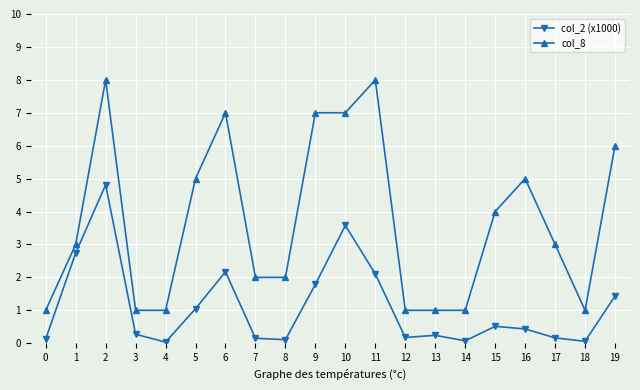

At 3, list the series in order from smallest to largest.

col_2 (x1000), col_8